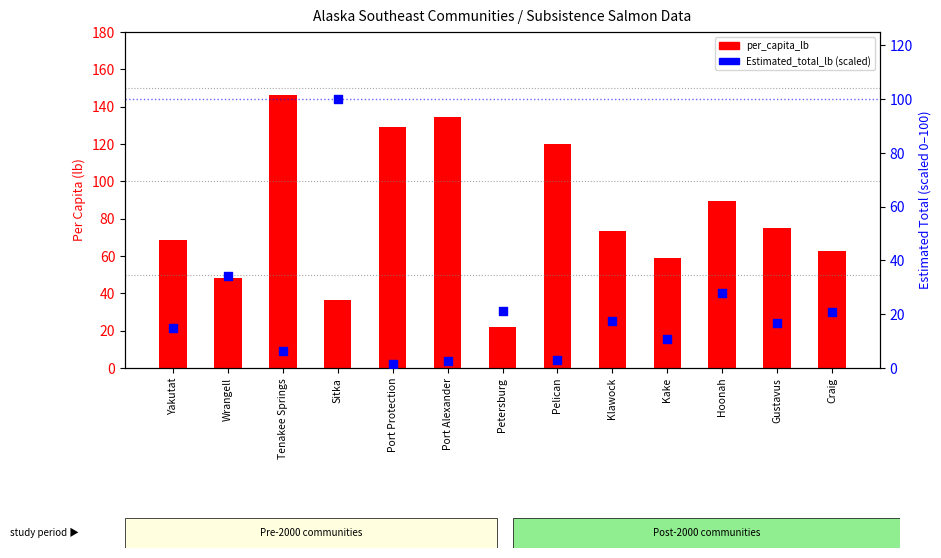

Is the value of Estimated_total_lb (scaled) at Tenakee Springs greater than the value of per_capita_lb at Klawock?

No